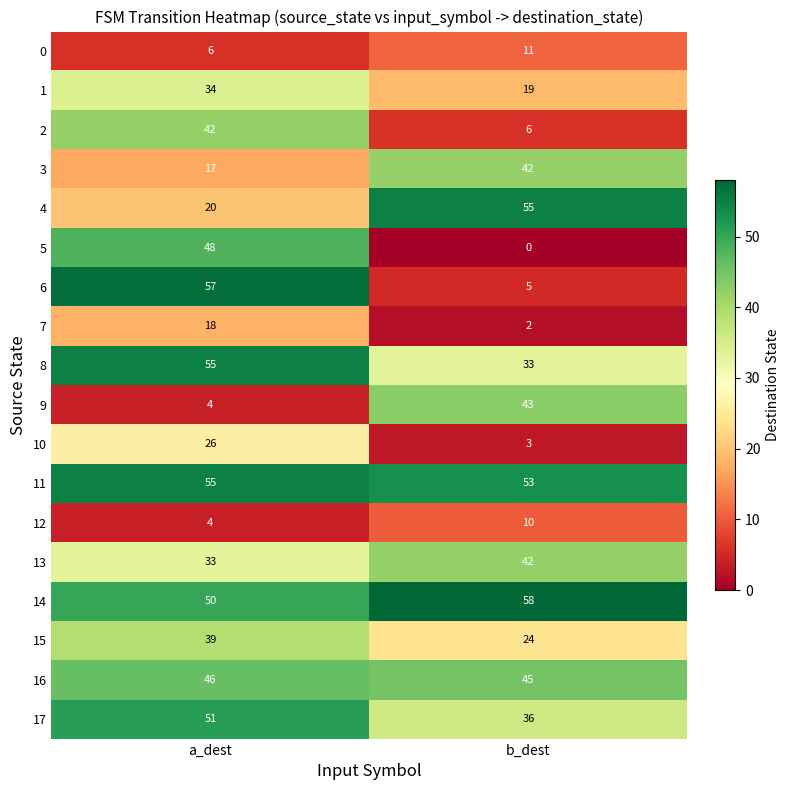

Which series changed the most between a_dest and b_dest?

6